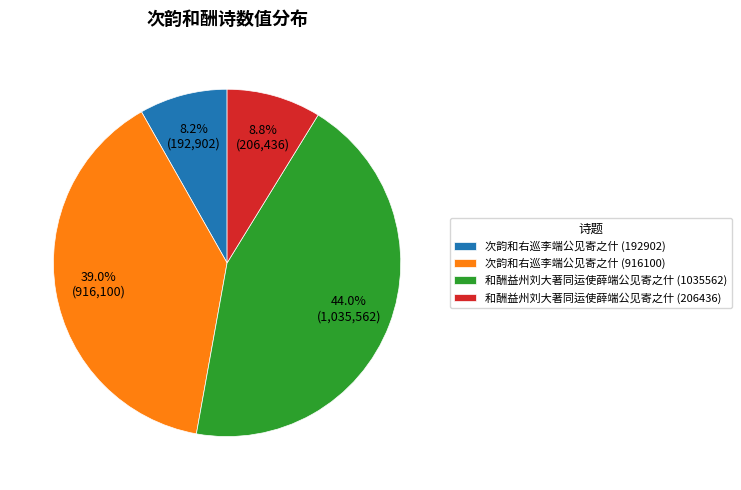

To the nearest percent, what is the difference between the 次韵和右巡李端公见寄之什 (916100) and 次韵和右巡李端公见寄之什 (192902) slice percentages?

31%